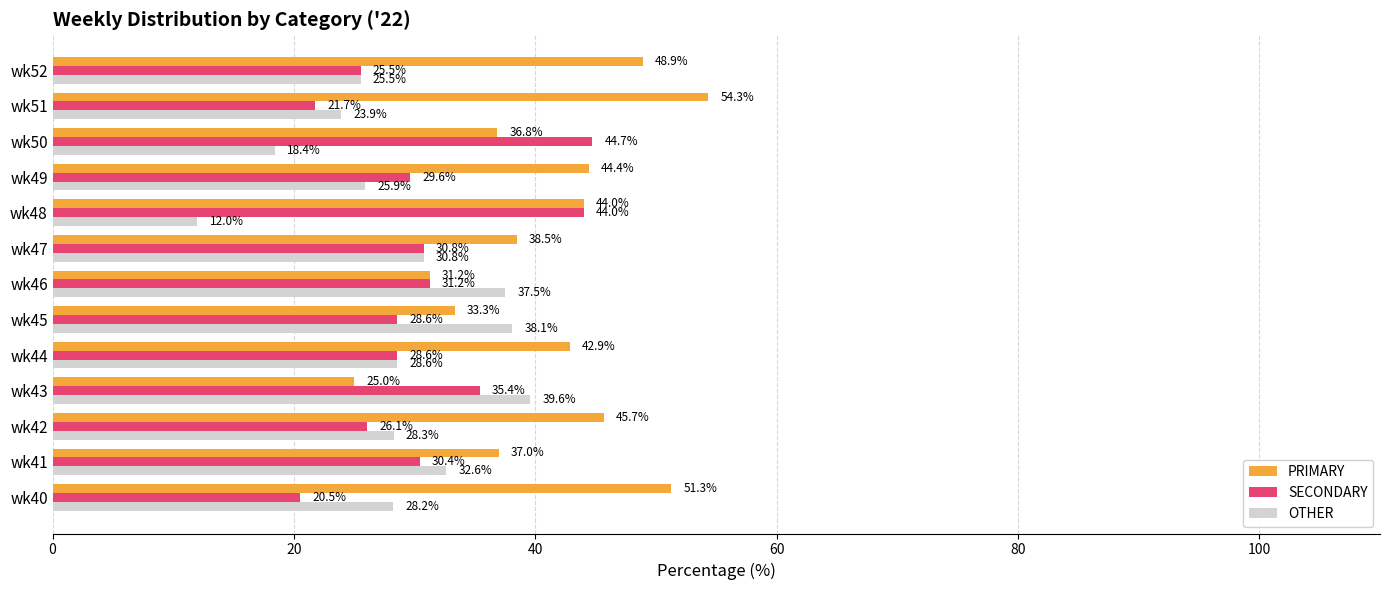

List the series in order of their peak value, highest first.

PRIMARY, SECONDARY, OTHER